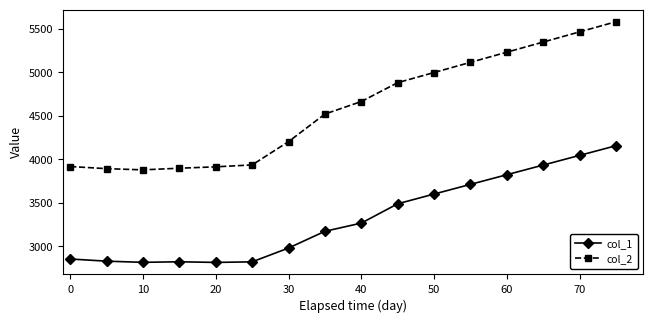

Rank the series by their average value, from lowest to highest.

col_1, col_2